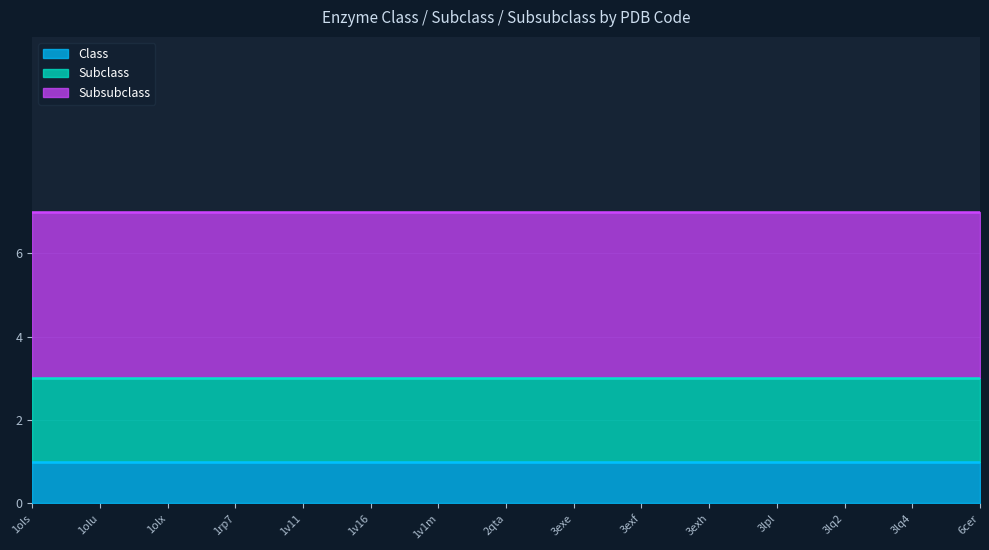

Reading left to right, transcribe all the data shown in this chart.

Class: 1	1	1	1	1	1	1	1	1	1	1	1	1	1	1
Subclass: 2	2	2	2	2	2	2	2	2	2	2	2	2	2	2
Subsubclass: 4	4	4	4	4	4	4	4	4	4	4	4	4	4	4